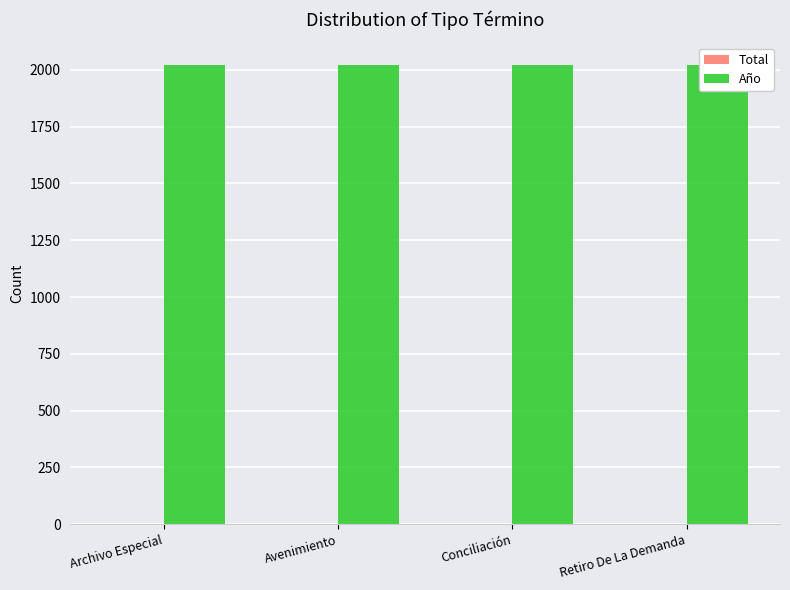

What is the value of the Total bar at the 4th from the left?

1